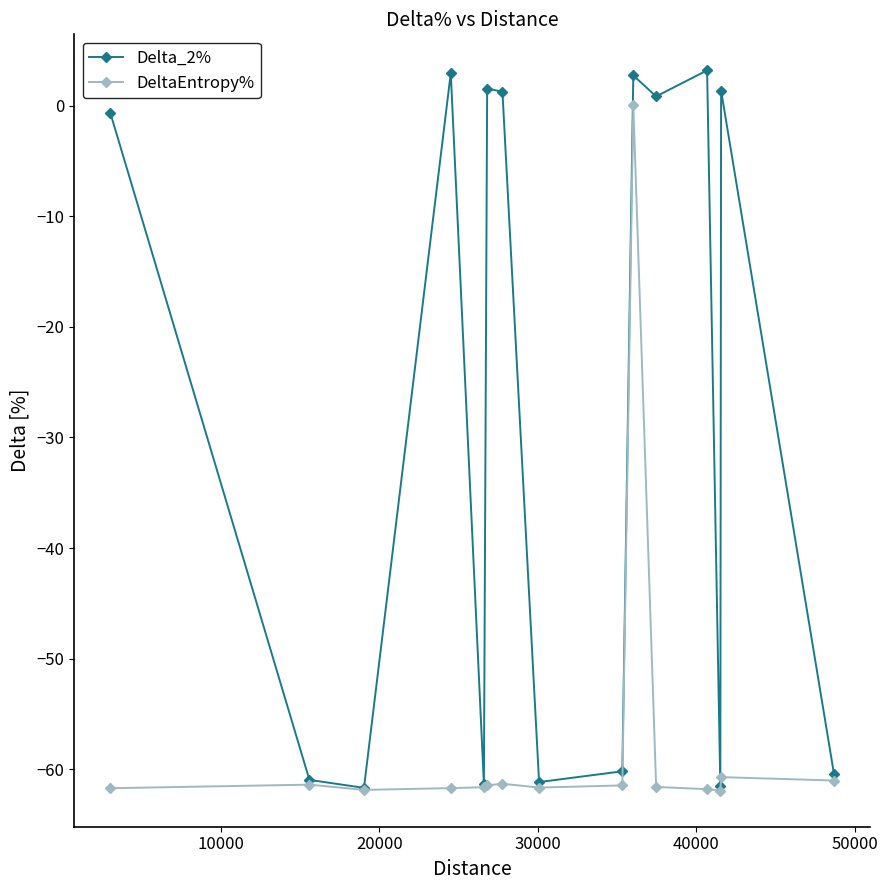

List the series in order of their overall mean, lowest first.

DeltaEntropy%, Delta_2%